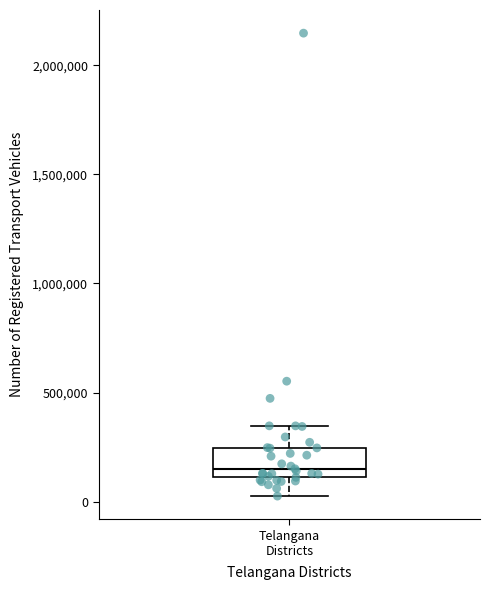

Transcribe this box plot: give where the median line is, the range the box spans, and where the two whiskers end, as read against the y-axis. The values are not printed on the chart, so give them approximately, as read against the axis.

median 150000, box 100000 to 250000, whiskers 50000 to 350000